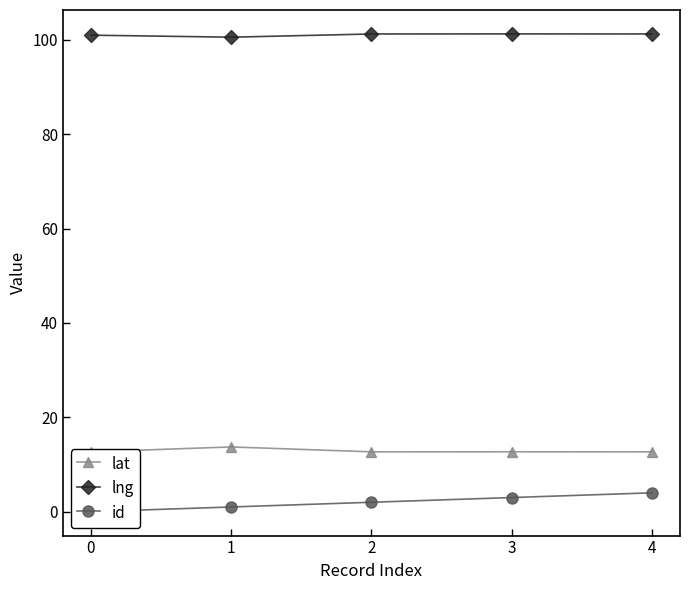

What is the minimum value for lat?

12.7